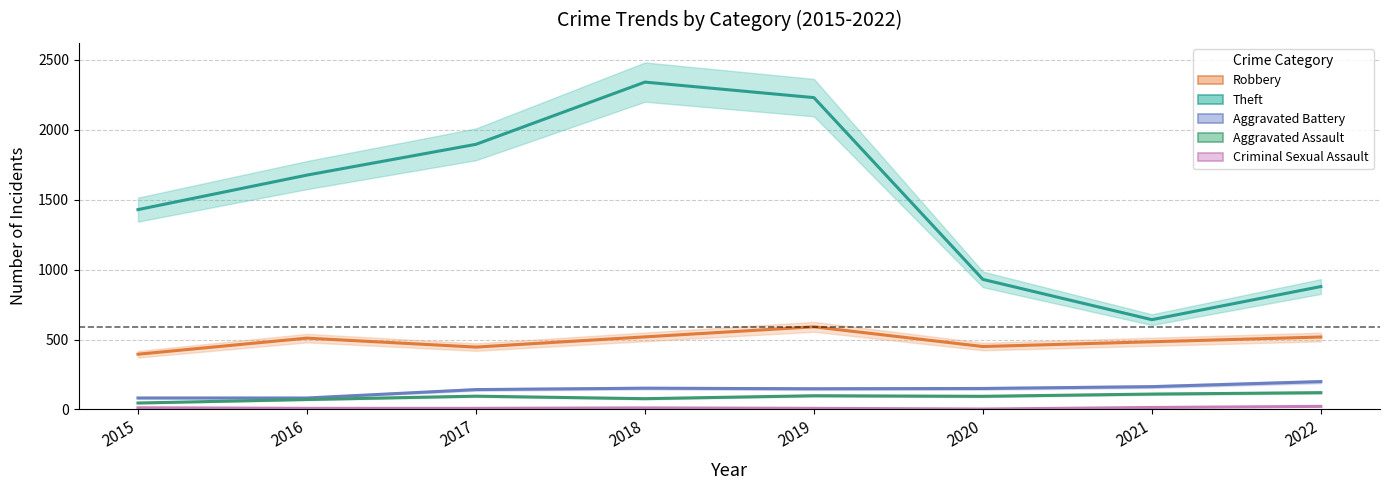

How many interior local peaks does the Criminal Sexual Assault series have?

1